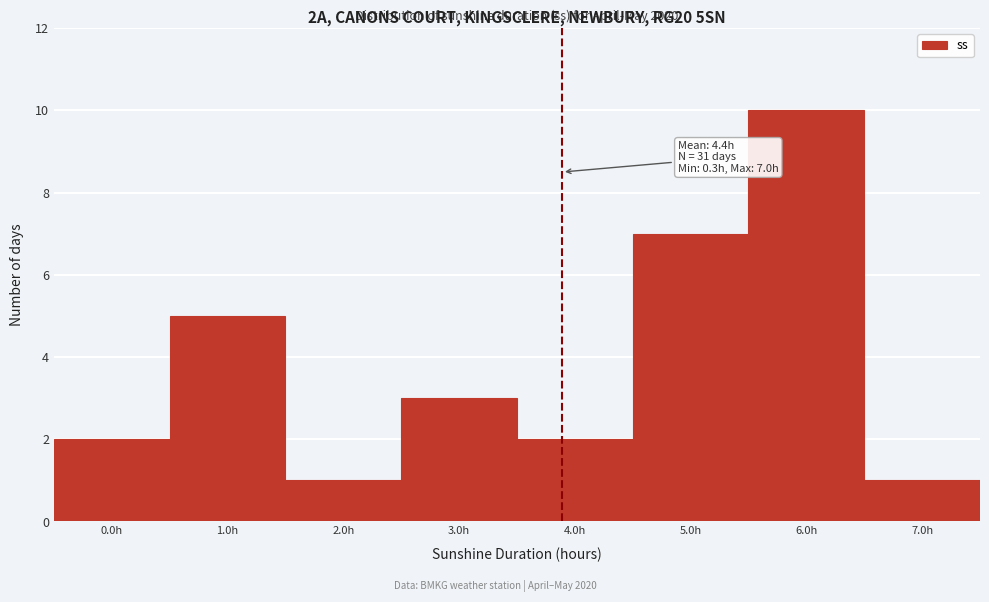

Reading left to right, what are all the values shown in this chart?

0.0h=2	1.0h=5	2.0h=1	3.0h=3	4.0h=2	5.0h=7	6.0h=10	7.0h=1